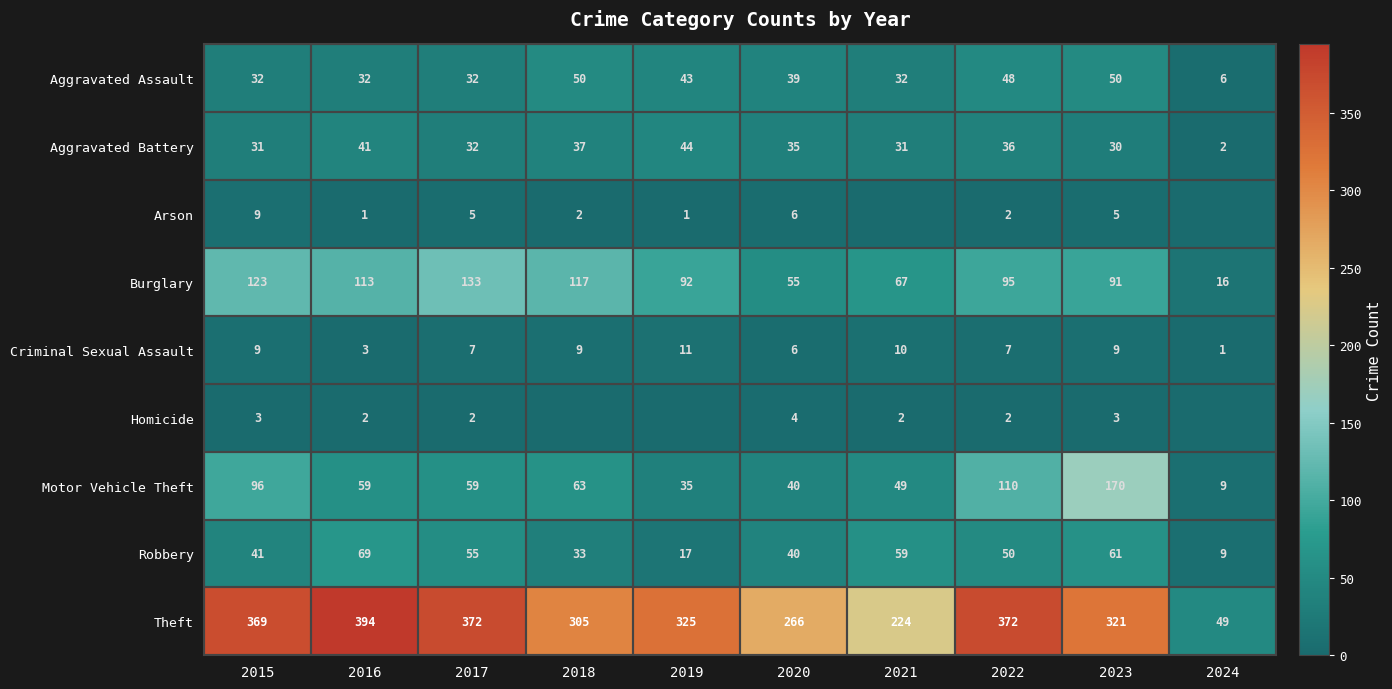

What is the sum of all Burglary values?

902